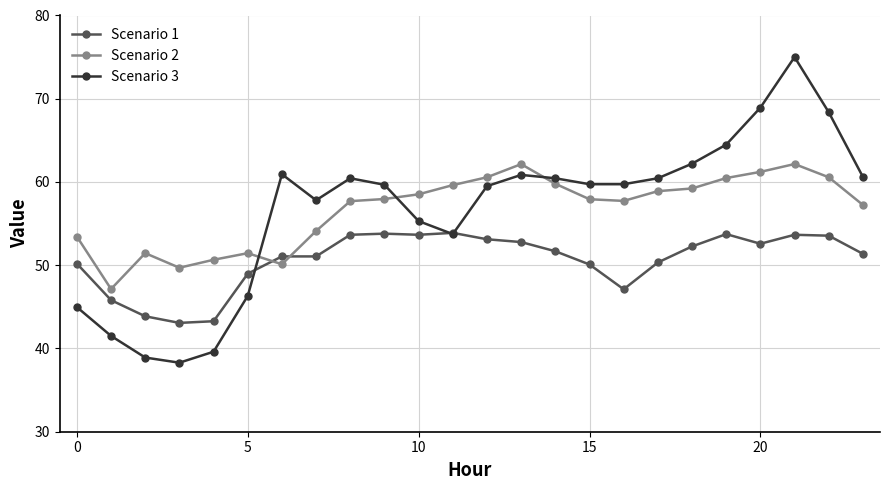

How many intersections are there between Scenario 2 and Scenario 1?

2